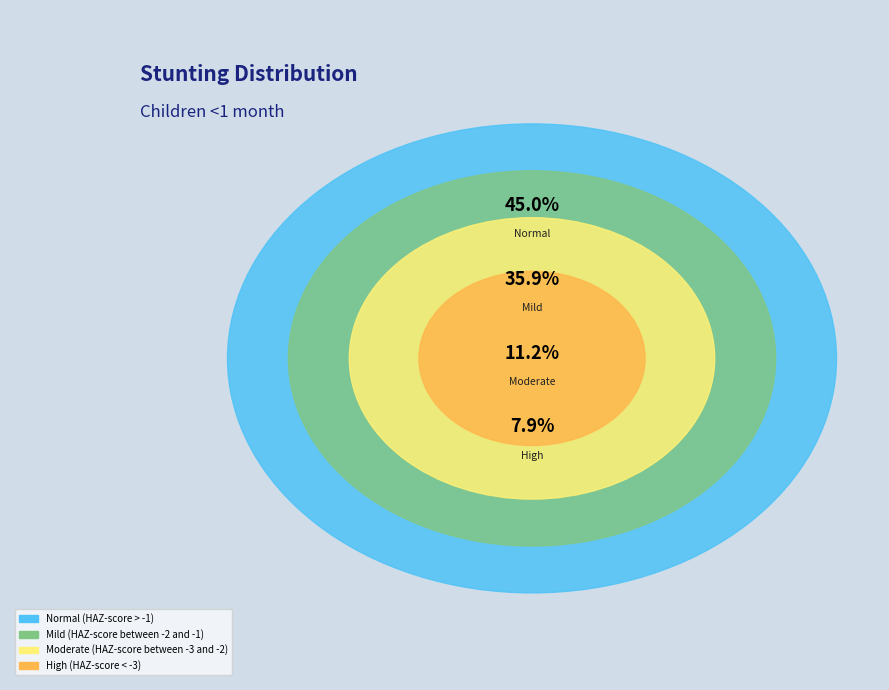

Do Mild (HAZ-score between -2 and -1) and Normal (HAZ-score > -1) together represent more than half of the pie?

Yes